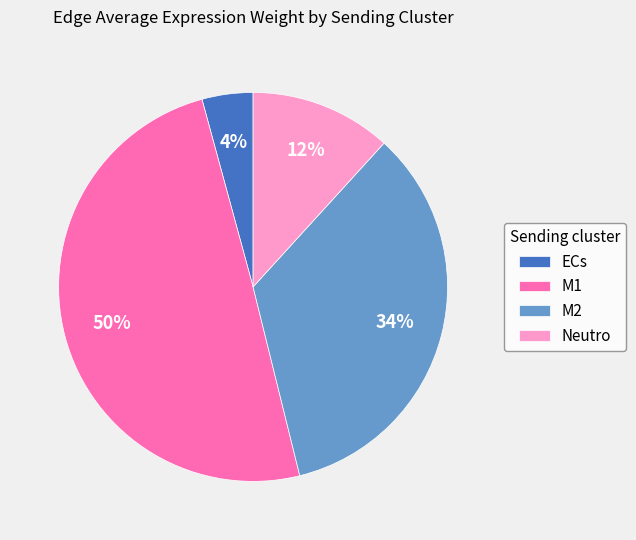

Which category has the smallest portion of the pie?

ECs